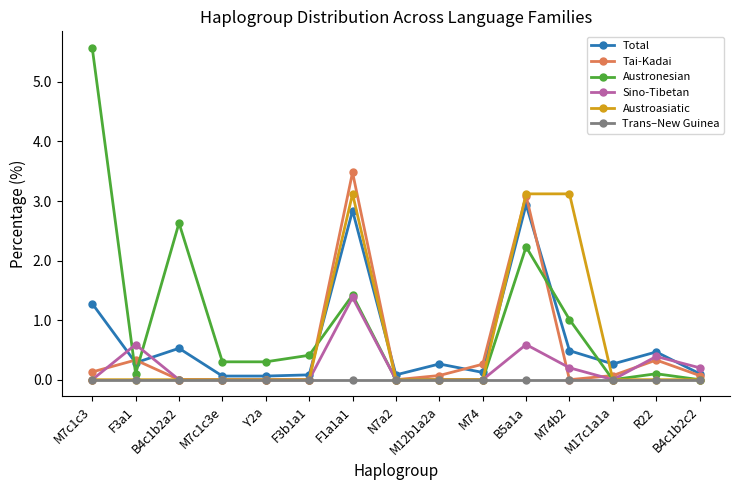

What is the sum of the Sino-Tibetan values at M74 and B4c1b2c2?

0.2